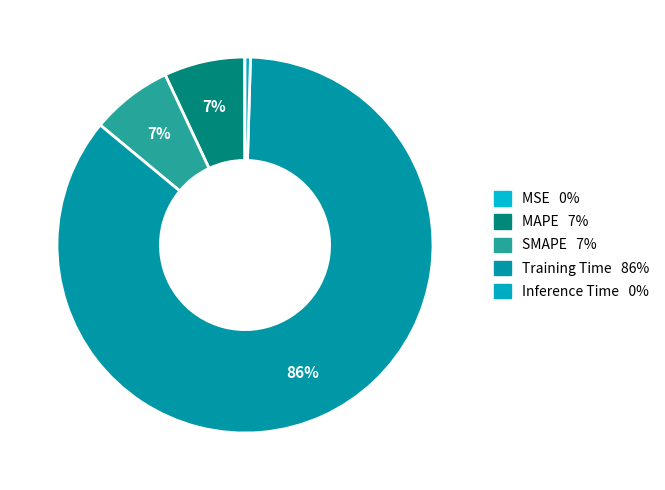

True or false: MSE accounts for 0% of the total.

True